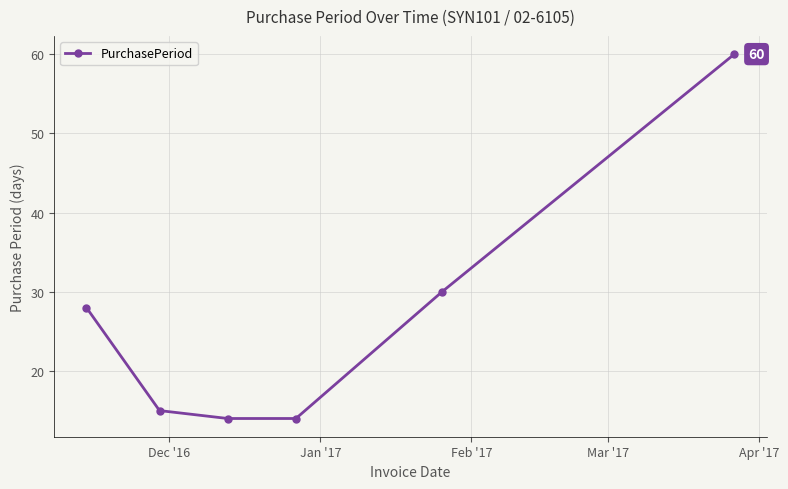

What is the greatest value displayed?

60